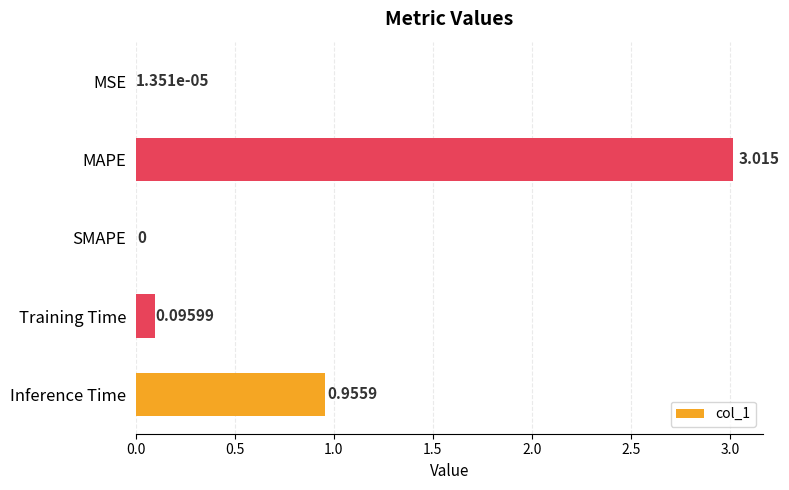

At which label is the value closest to 1?

Inference Time